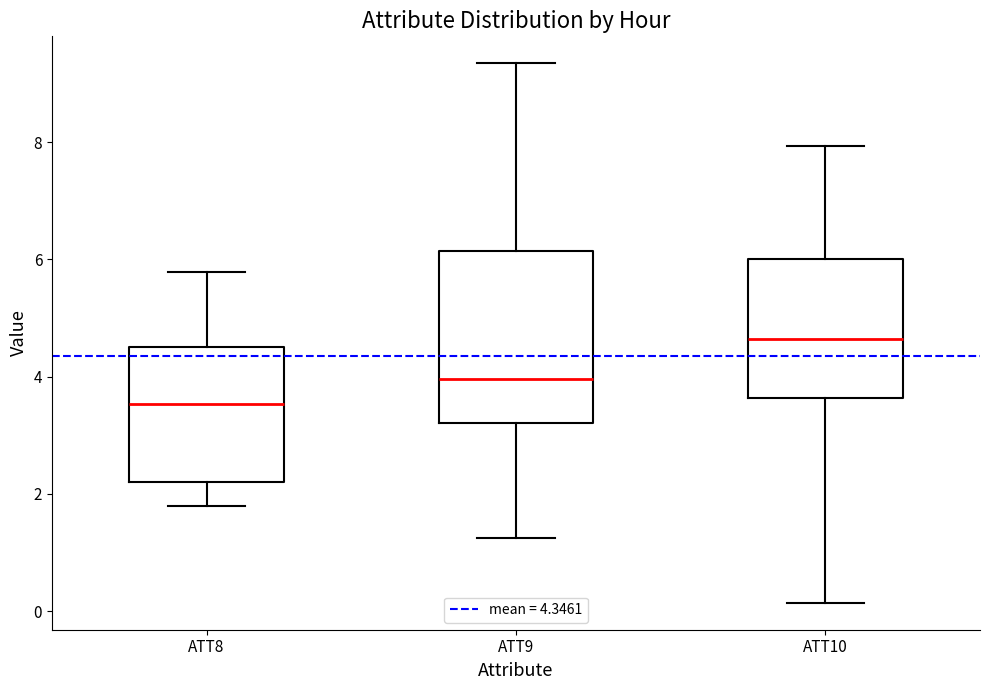

Which box's median line is the lowest?

ATT8